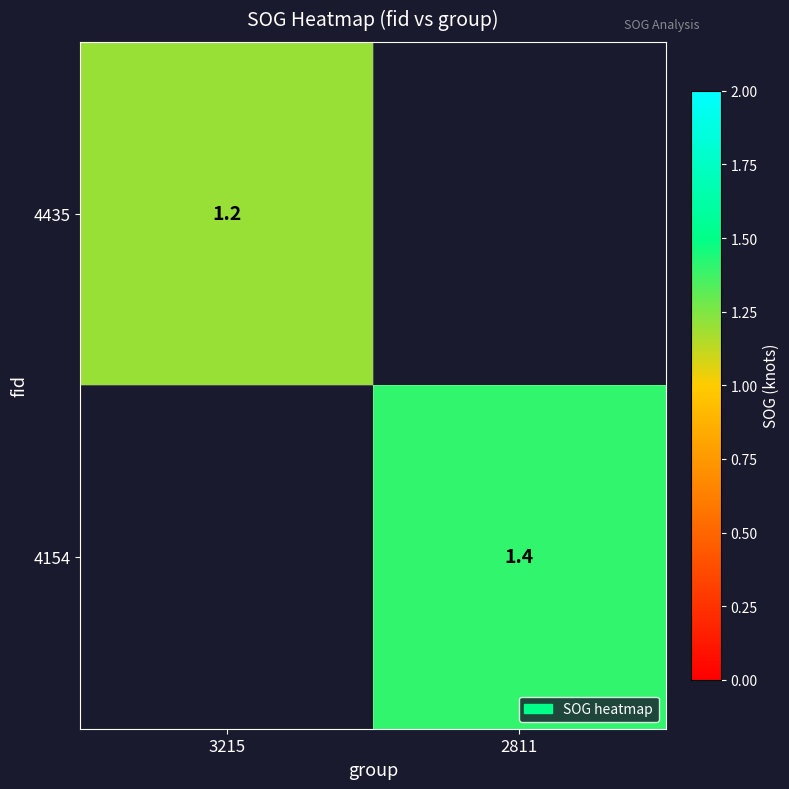

Is the value of 4435 at 3215 greater than the value of 4154 at 2811?

No